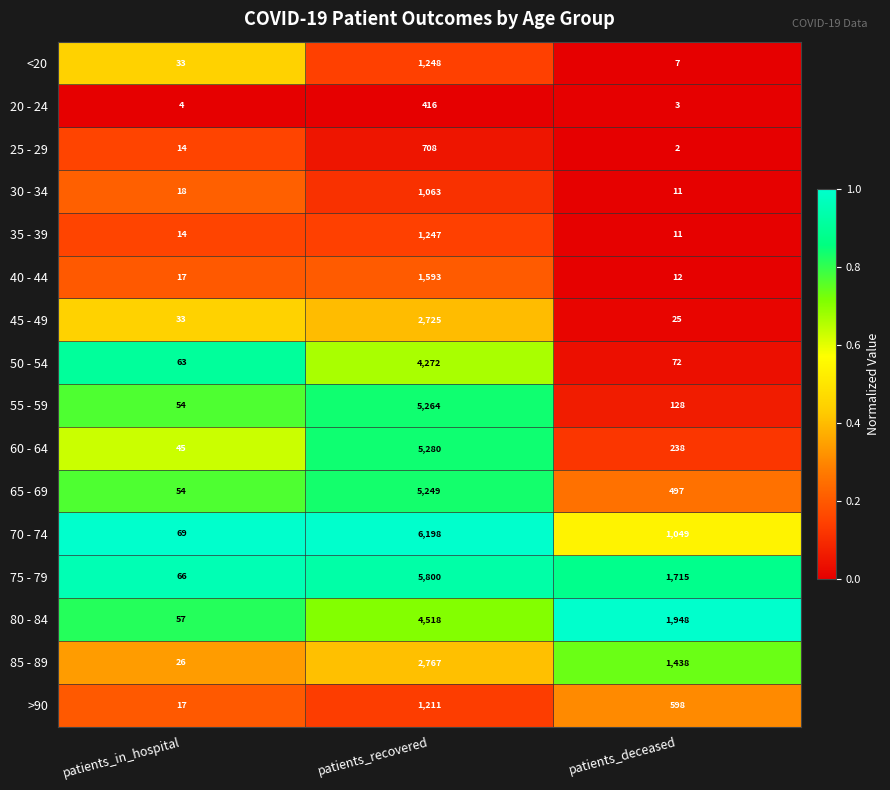

List the series in order of their peak value, lowest first.

20 - 24, 25 - 29, 30 - 34, >90, 35 - 39, <20, 40 - 44, 45 - 49, 85 - 89, 50 - 54, 80 - 84, 65 - 69, 55 - 59, 60 - 64, 75 - 79, 70 - 74